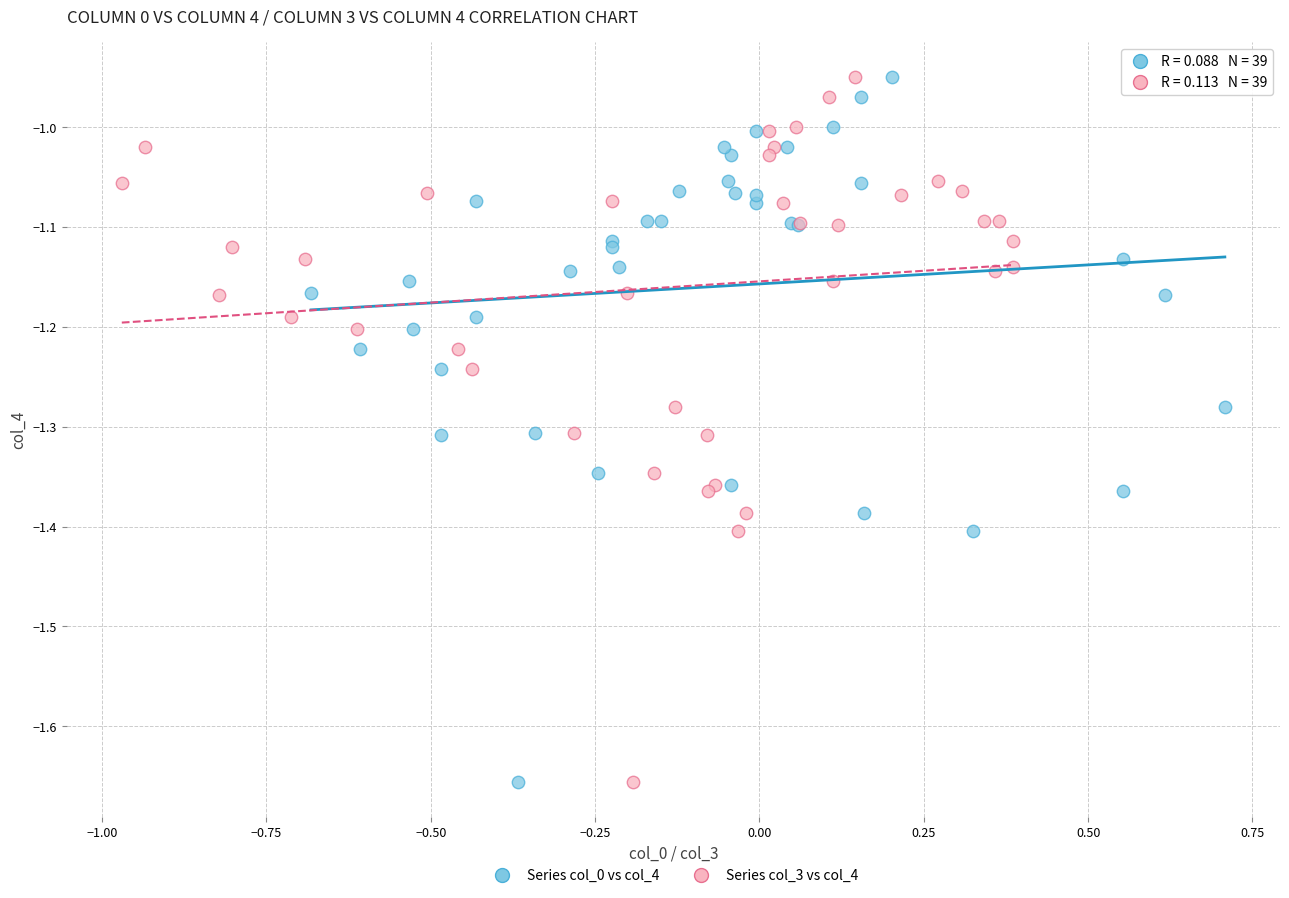

What are all the series names shown in the legend?

Series col_0 vs col_4, Series col_3 vs col_4